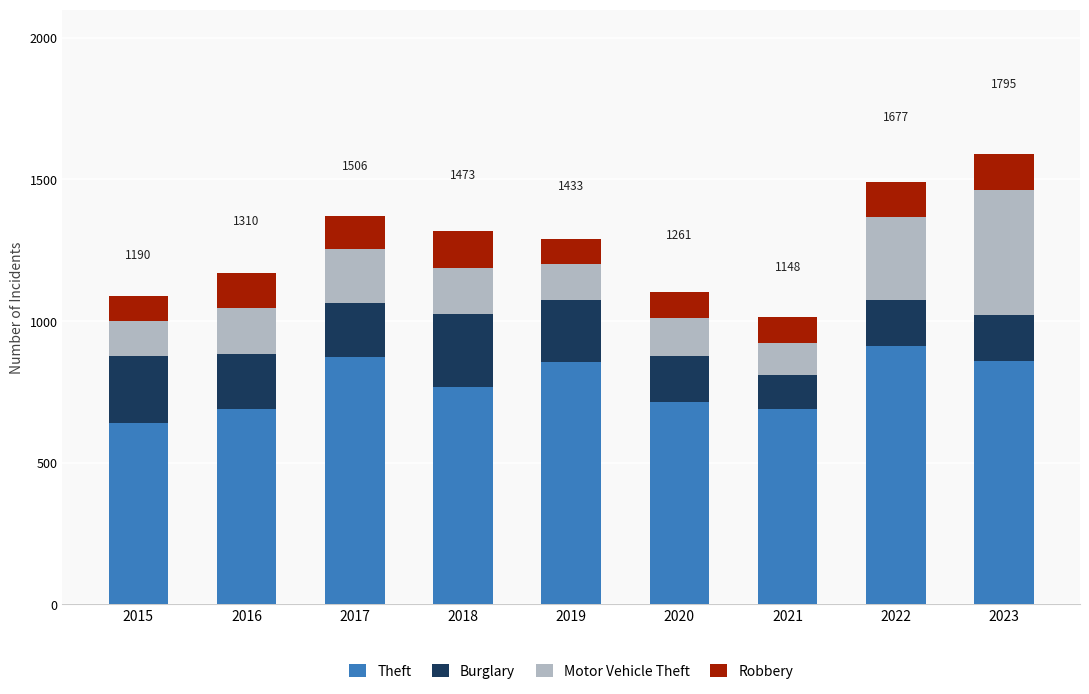

What are all the series names shown in the legend?

Theft, Burglary, Motor Vehicle Theft, Robbery